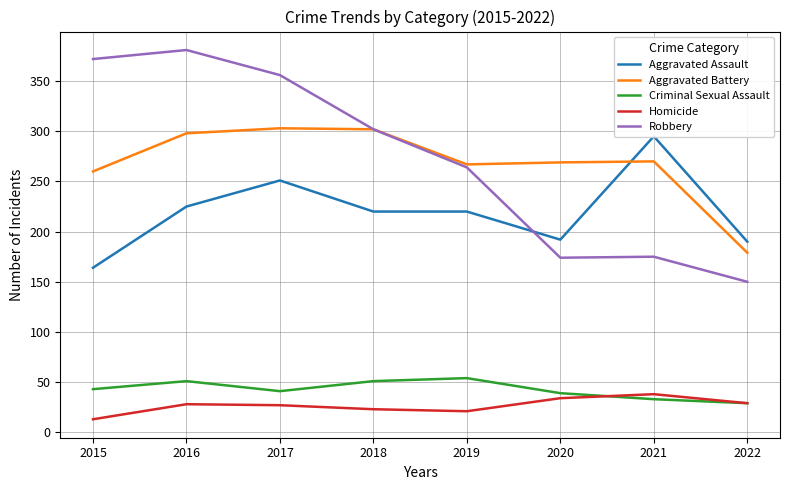

How many times do Aggravated Assault and Aggravated Battery cross each other?

1